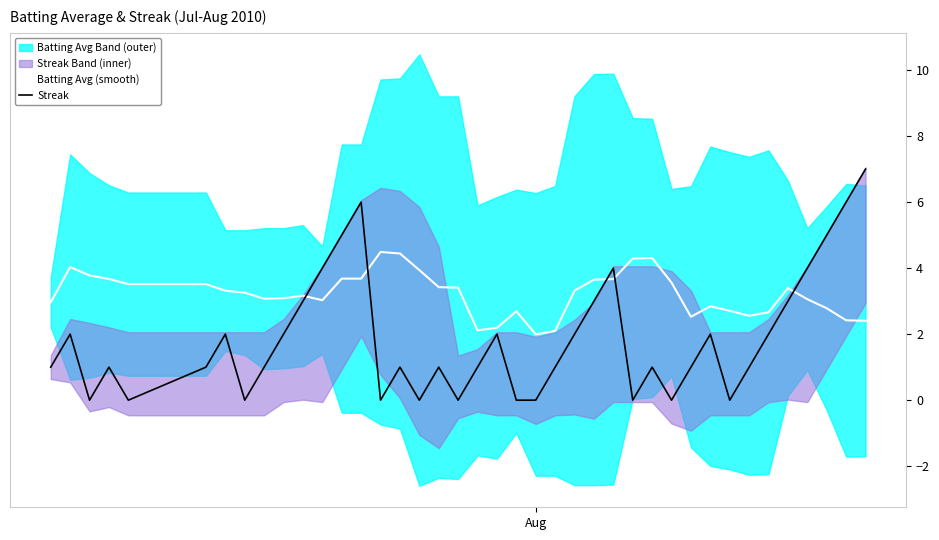

True or false: Batting Avg (smooth) and Streak intersect in this chart.

True